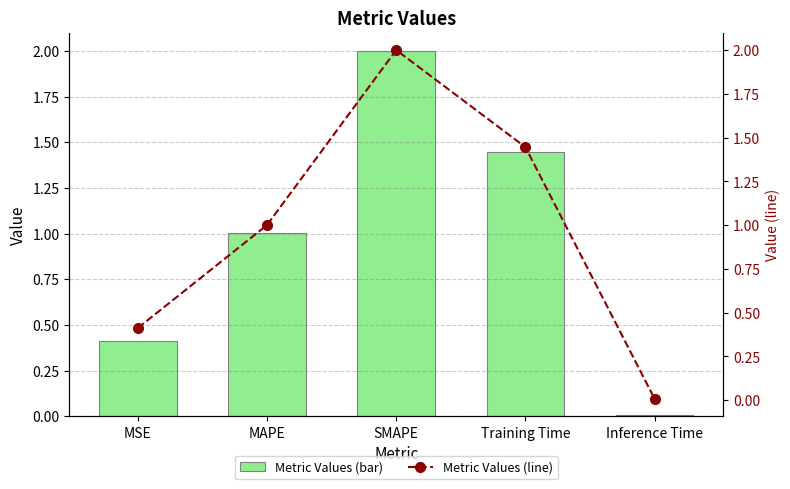

What is the difference between the maximum and minimum values in the col_1 series?

2.0